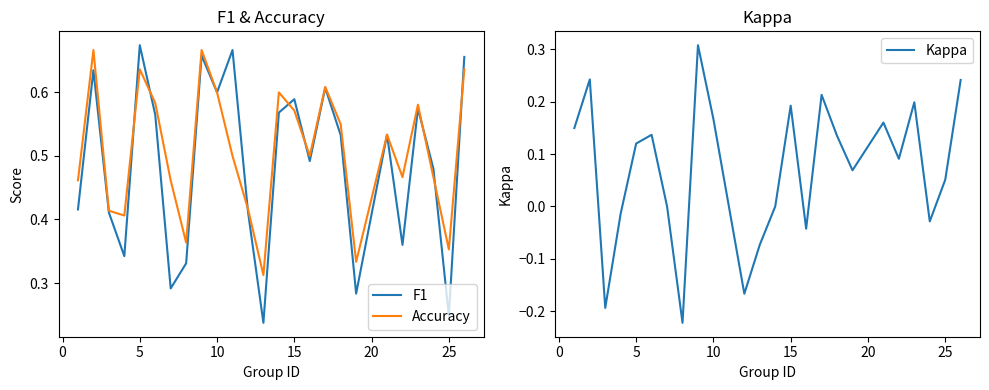

True or false: Accuracy and Kappa intersect in this chart.

False